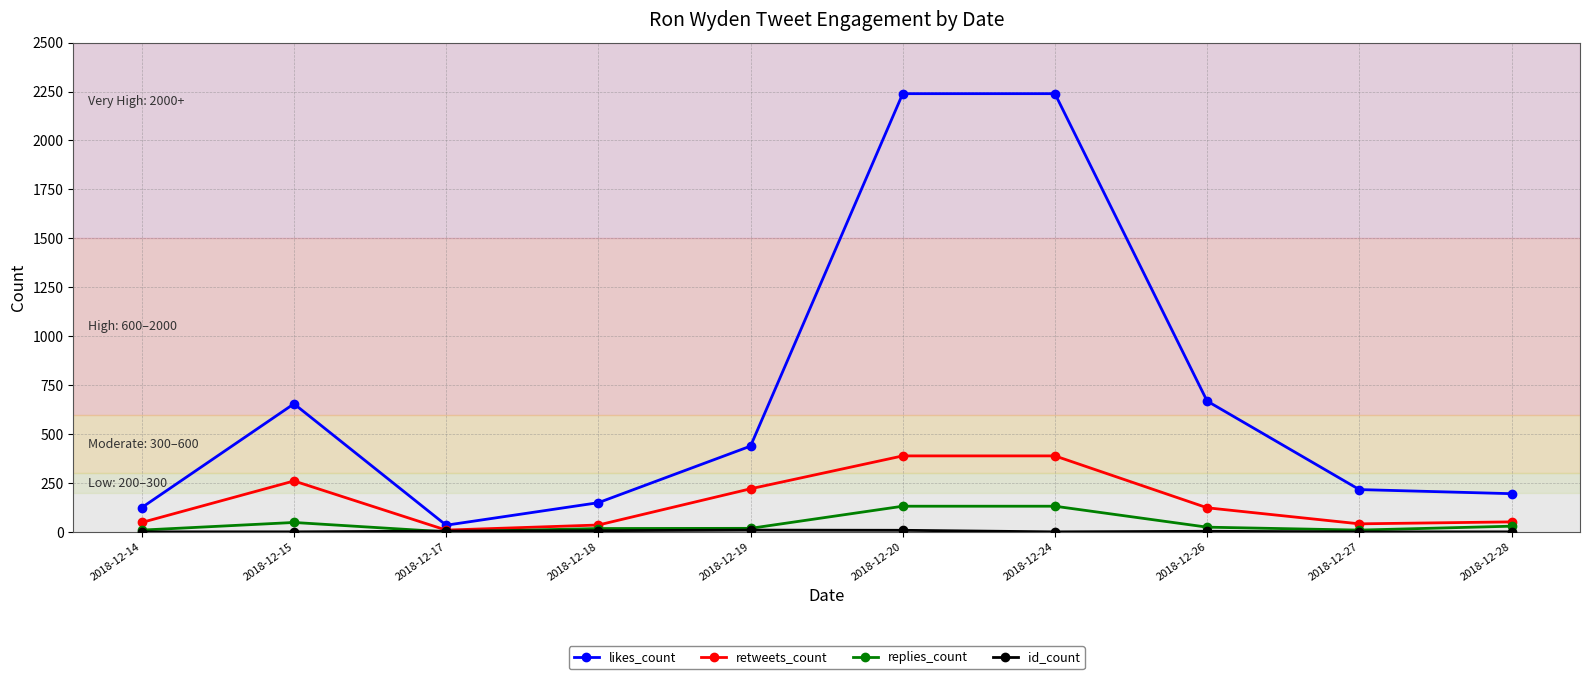

Does the chart display data point markers on the line(s)?

Yes